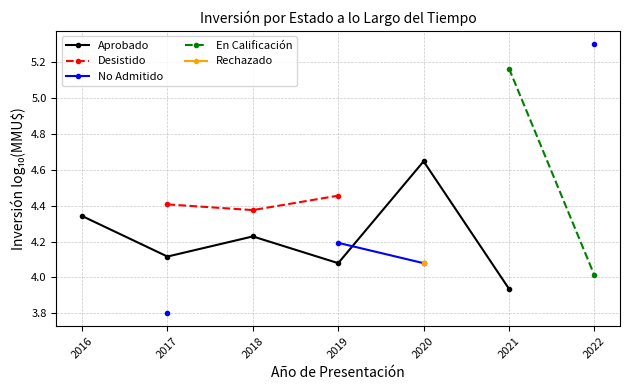

What is the spread (max minus min) of values at 2020?

0.6